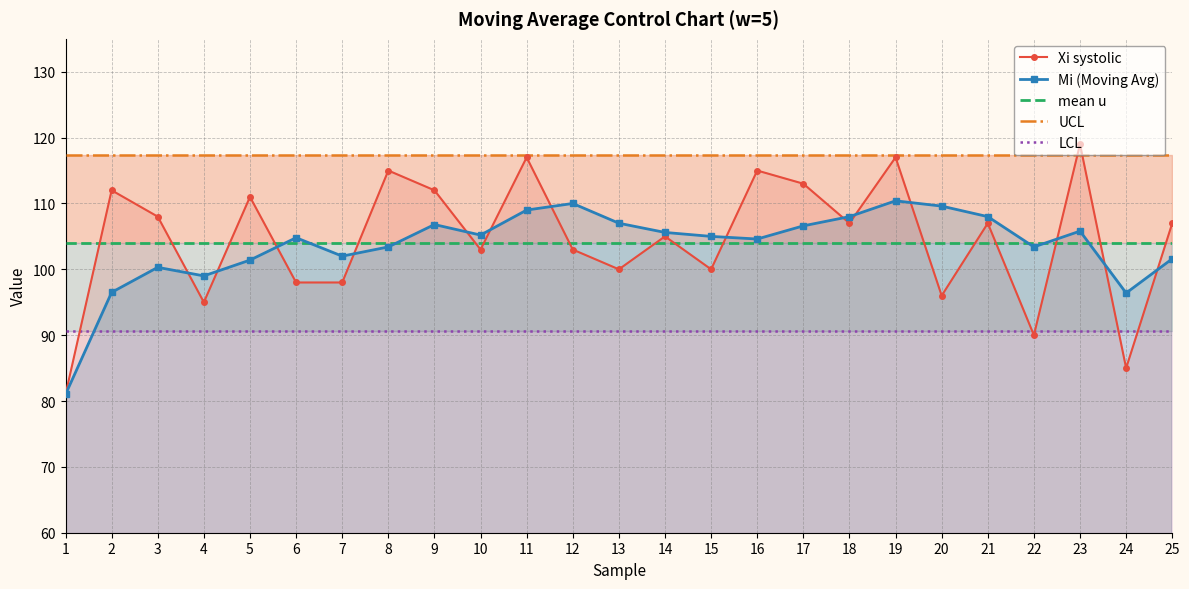

The value of UCL at 2 is 117.4. True or false?

True